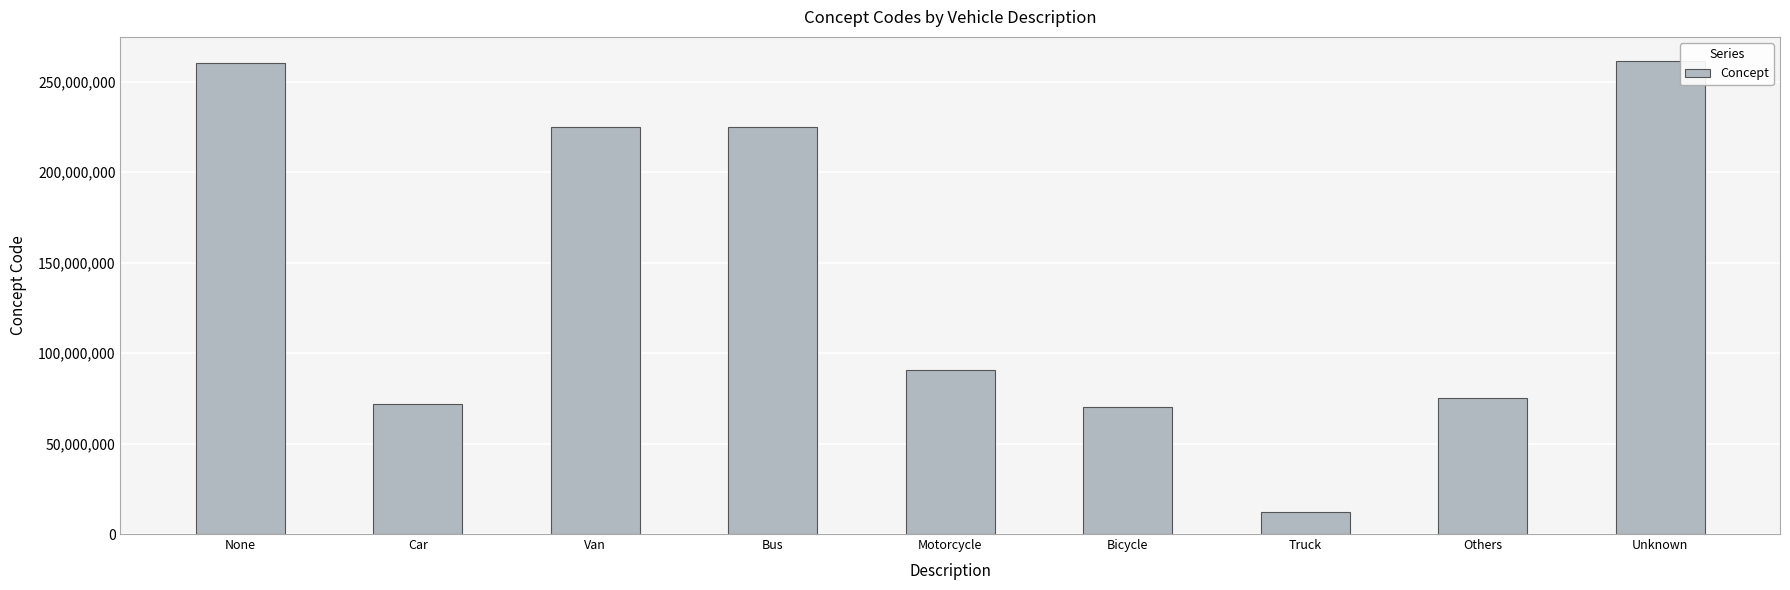

What is the greatest value displayed?

261665006